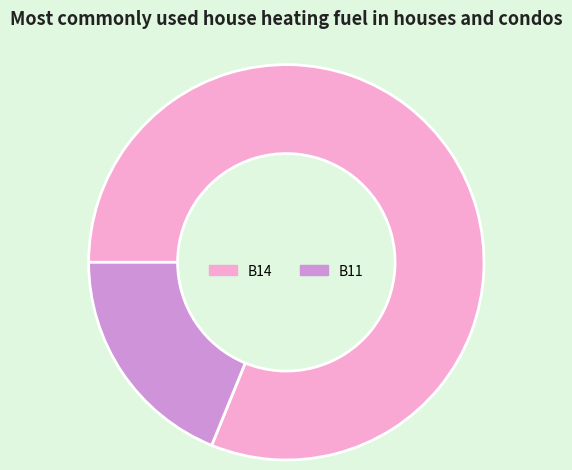

Combined, do B14 and B11 account for over 50%?

Yes